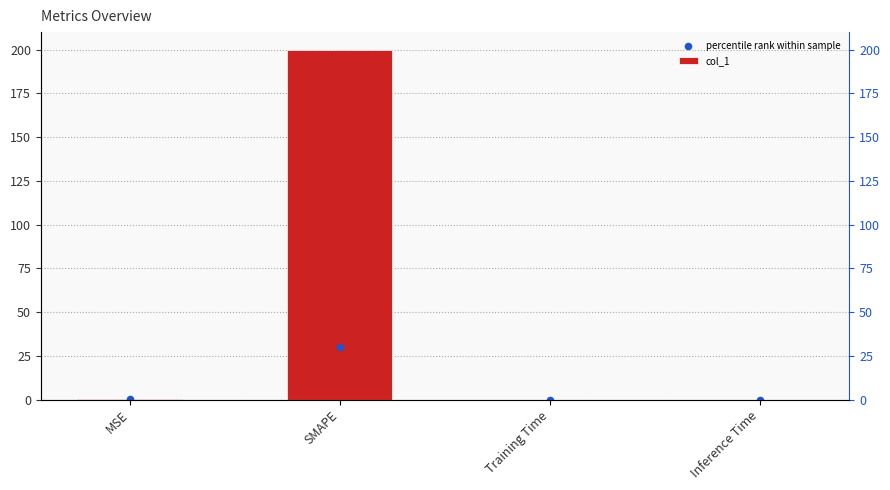

Is the value of percentile rank within sample at Inference Time greater than the value of col_1 at Training Time?

No